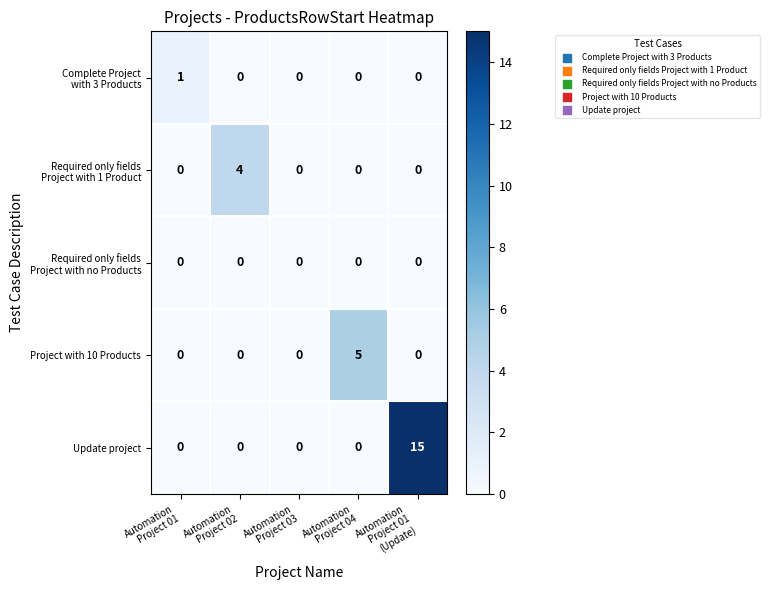

What is the greatest value displayed?

15